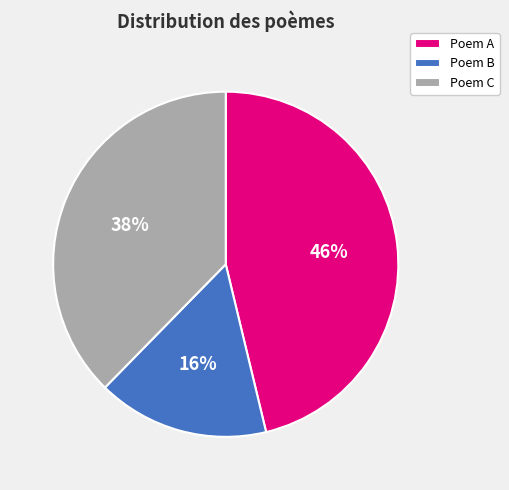

To the nearest percent, what is the difference between the Poem A and Poem B slice percentages?

30%